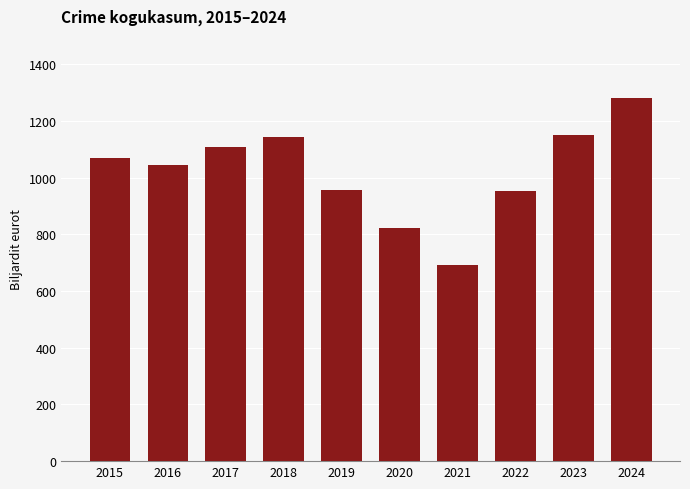

The value at 2021 is 157. True or false?

False